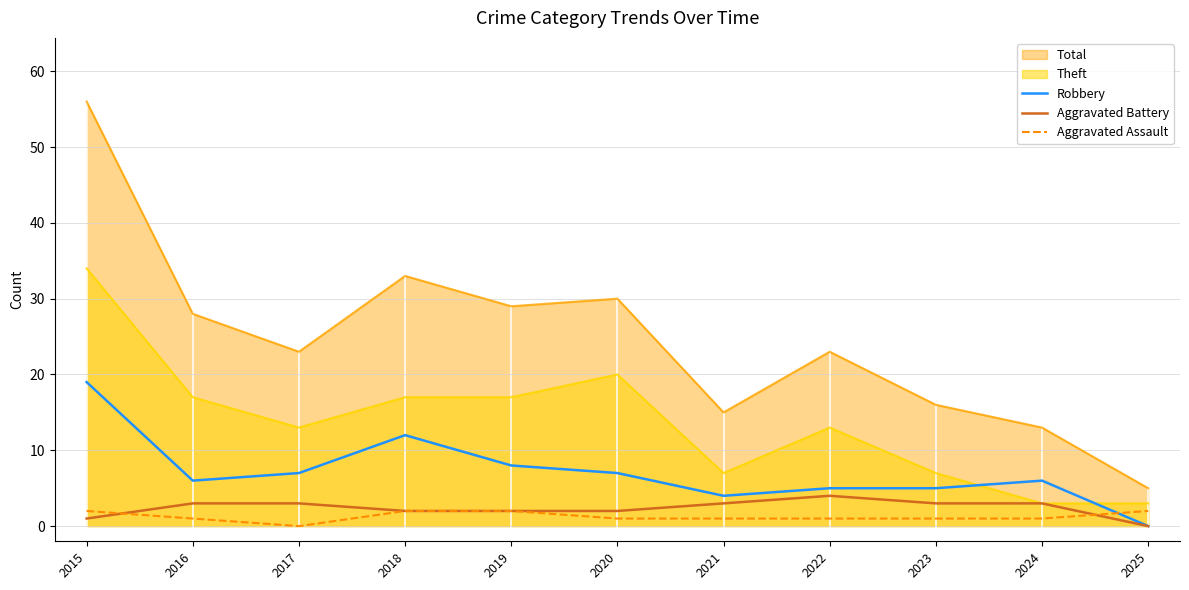

What is the total value across all series at 2023?

9